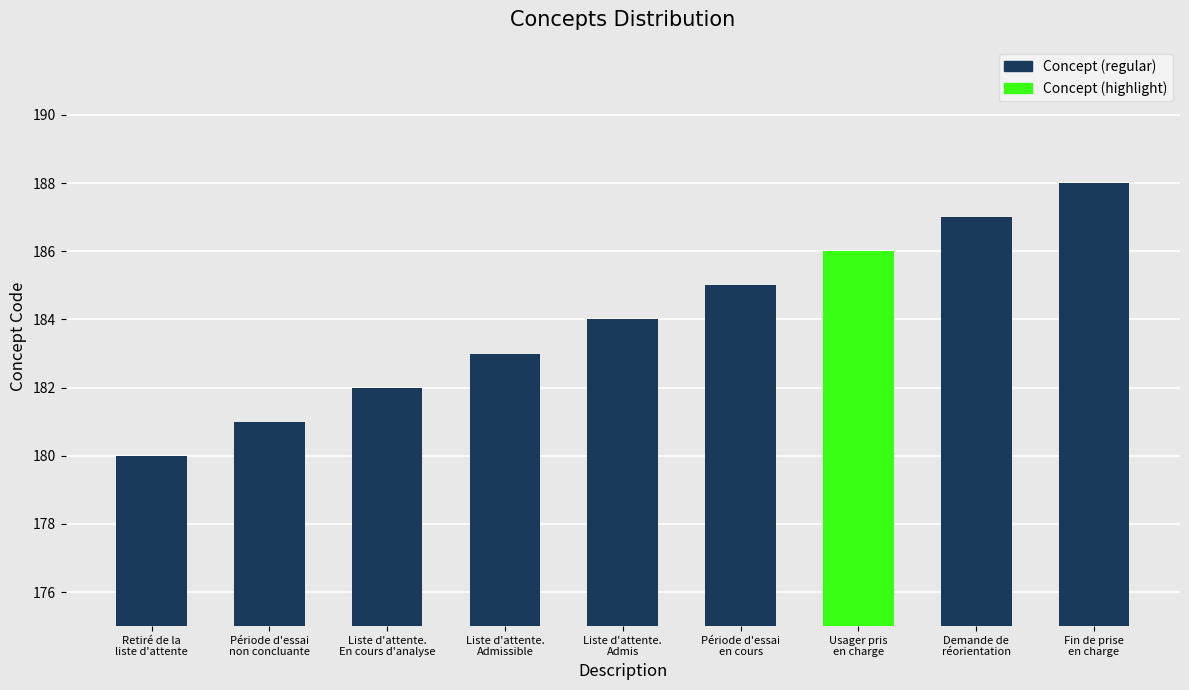

What is the average value?

184